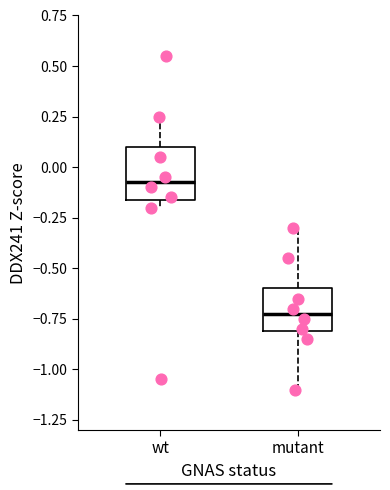

Where is the upper edge of the box for mutant on the y-axis? The values are not printed on the chart, so give them approximately, as read against the axis.

-0.60